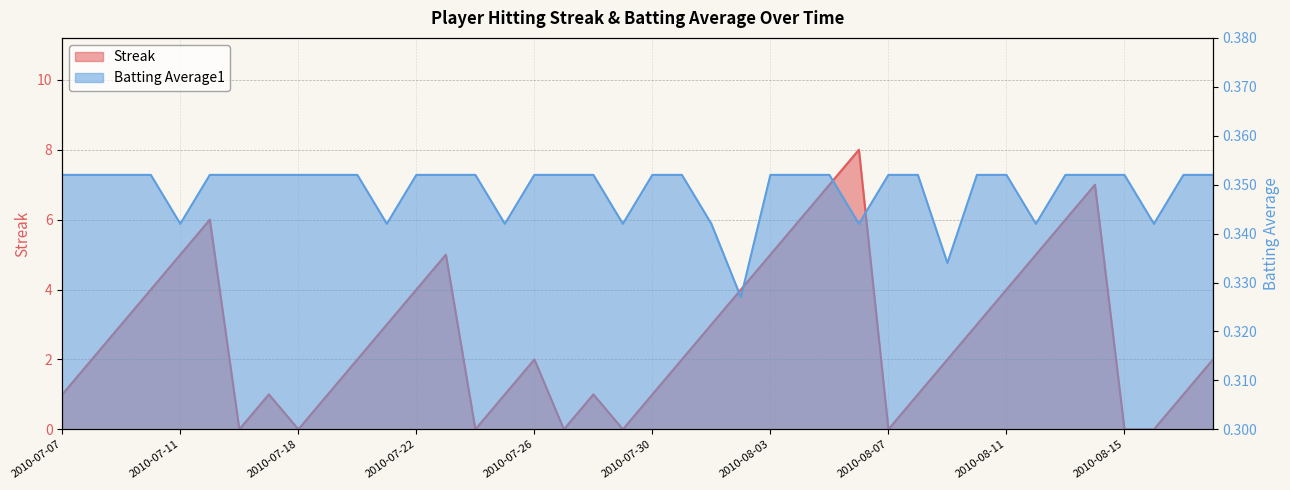

What is the spread (max minus min) of values at 2010-07-31?

1.6